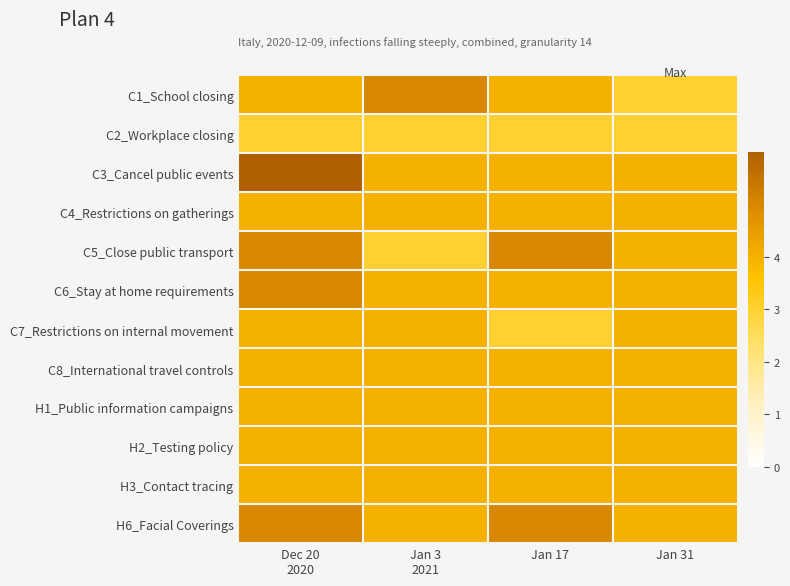

What is the total value across all series at Jan 3
2021?

47